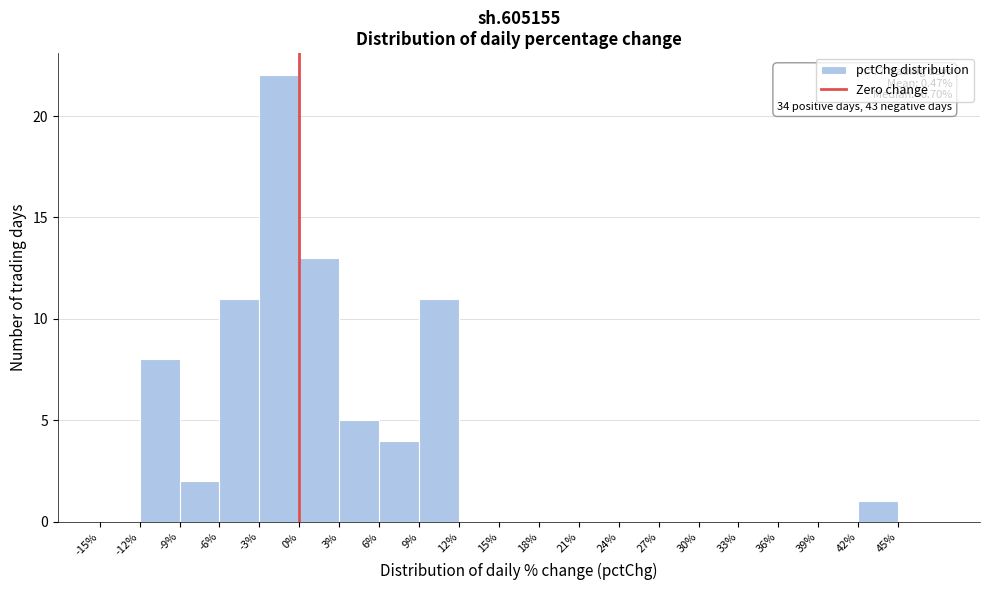

Which range on the x-axis has the tallest bar?

-3 to 0